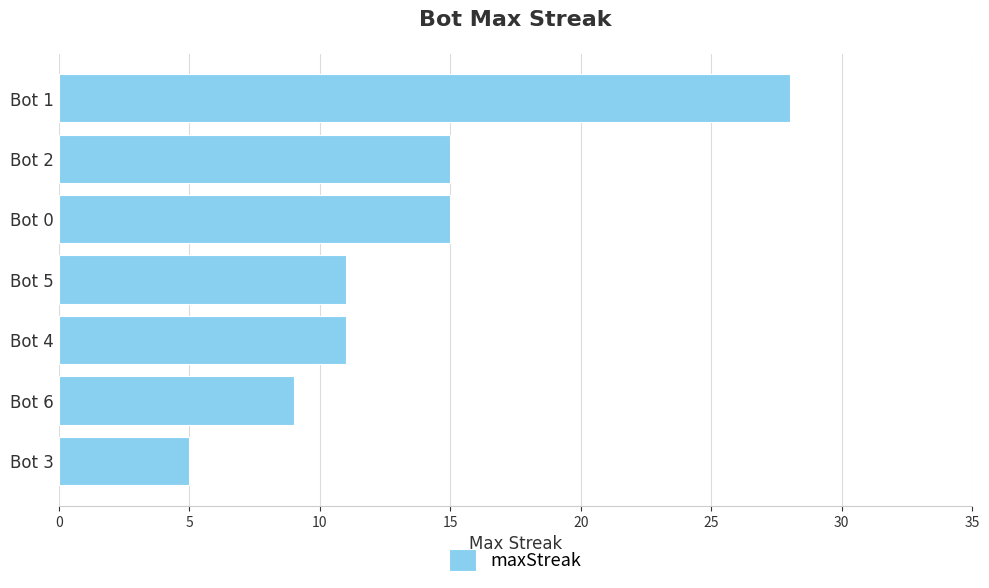

Reading top to bottom, extract all data points from this chart.

28	15	15	11	11	9	5